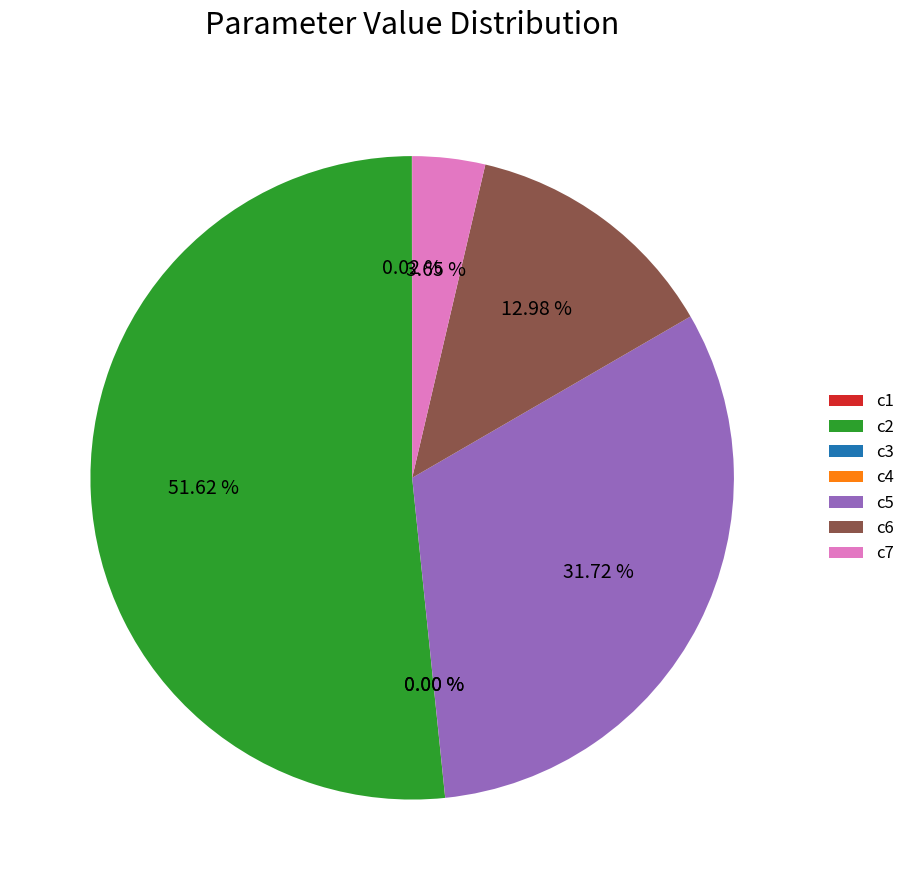

Combined, do c6 and c2 account for over 50%?

Yes